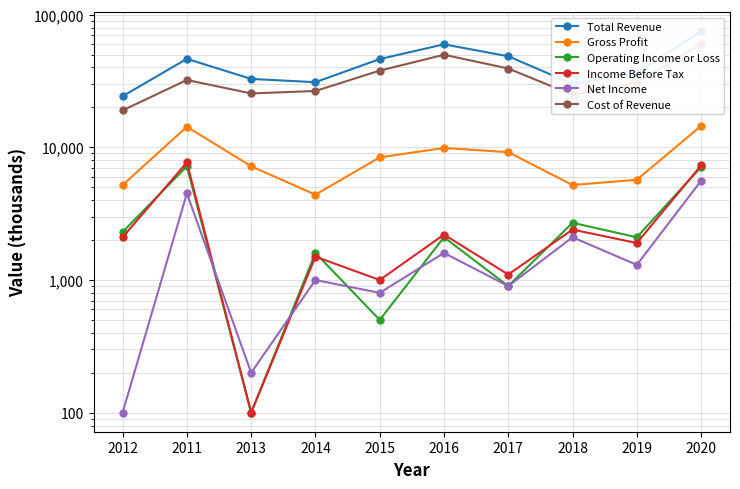

Does the chart have visible grid lines?

Yes